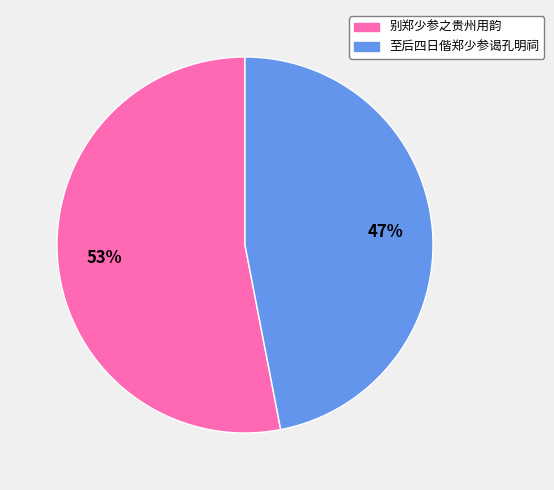

Between 至后四日偕郑少参谒孔明祠 and 别郑少参之贵州用韵, which is larger?

别郑少参之贵州用韵